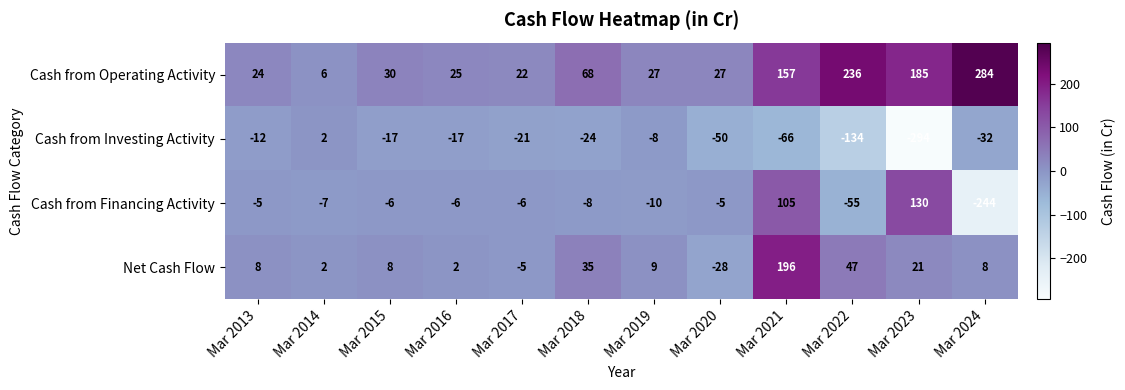

At Mar 2024, list the series in order from largest to smallest.

Cash from Operating Activity, Net Cash Flow, Cash from Investing Activity, Cash from Financing Activity